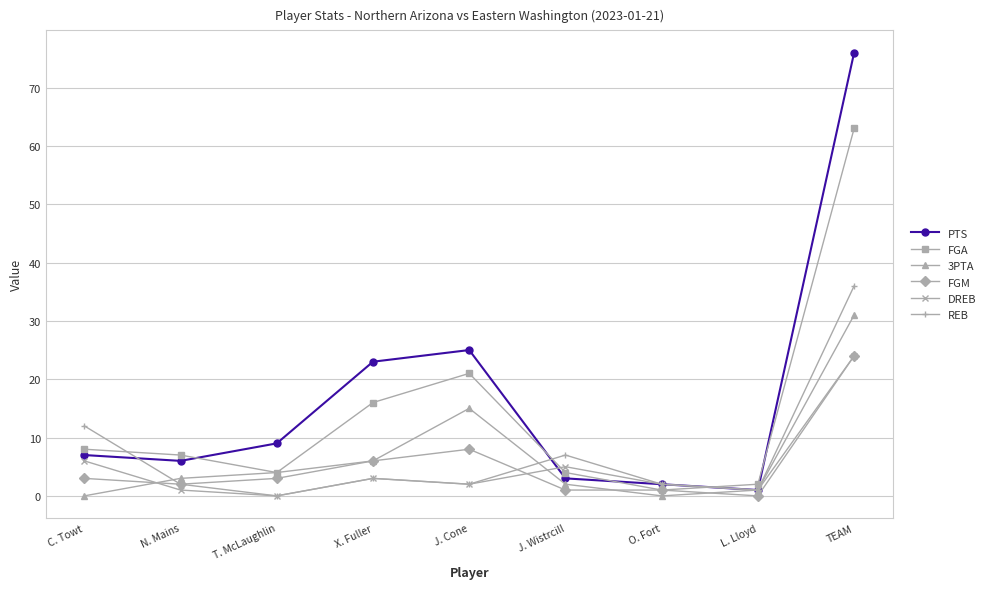

Where is the first local maximum for 3PTA?

J. Cone